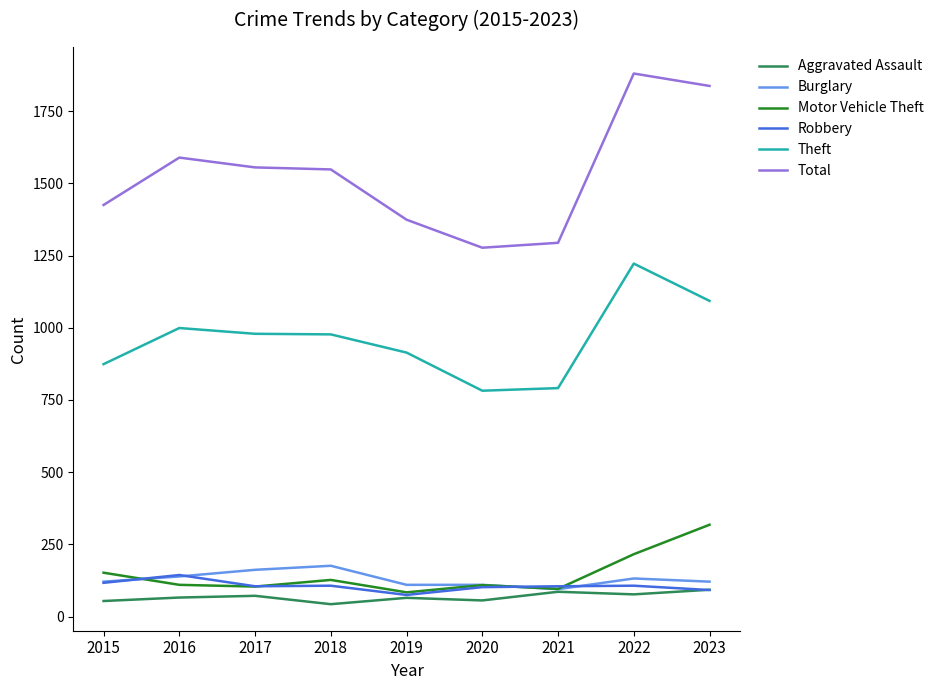

How many categories are shown in the chart?

9